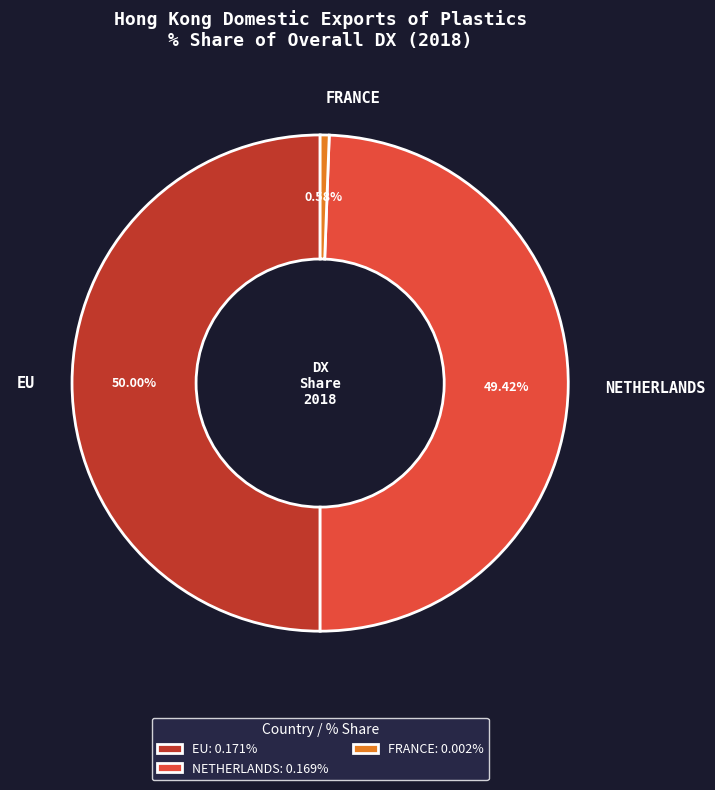

Is NETHERLANDS: 0.169% the majority of the pie?

No